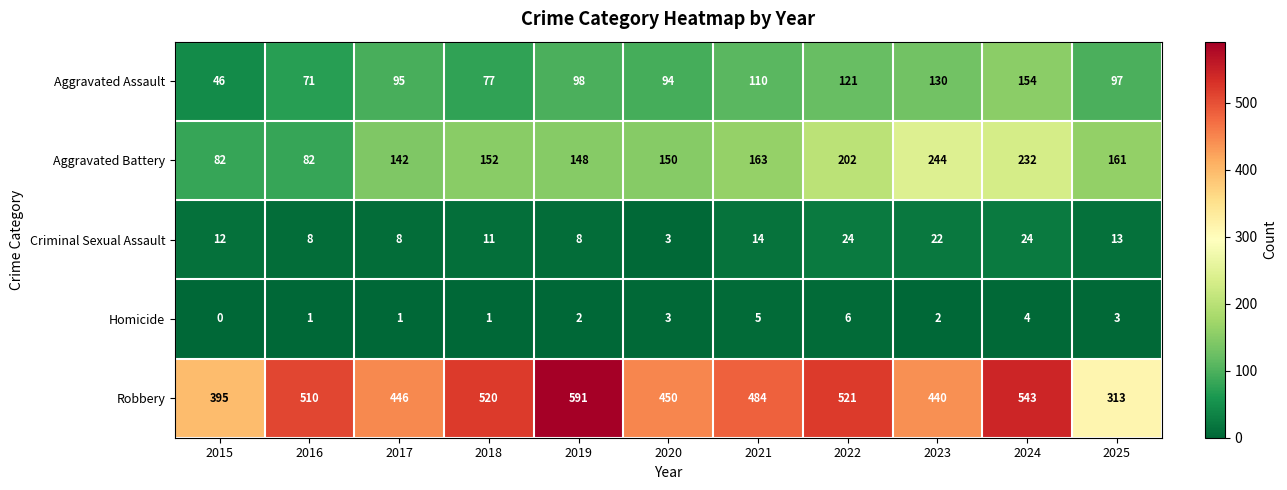

Which series has the largest total across all categories?

Robbery